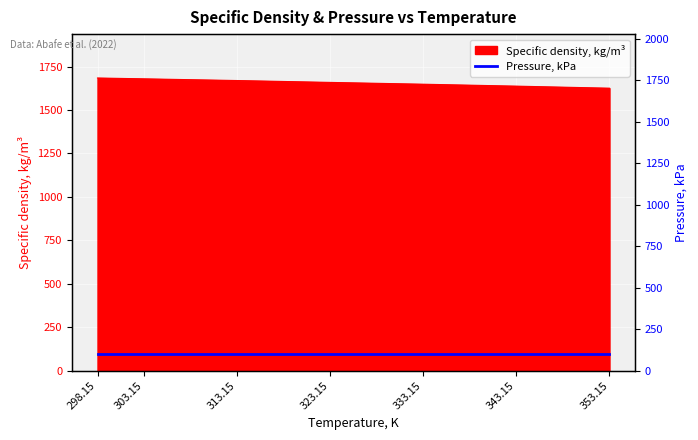

How many lines are shown in the chart?

1